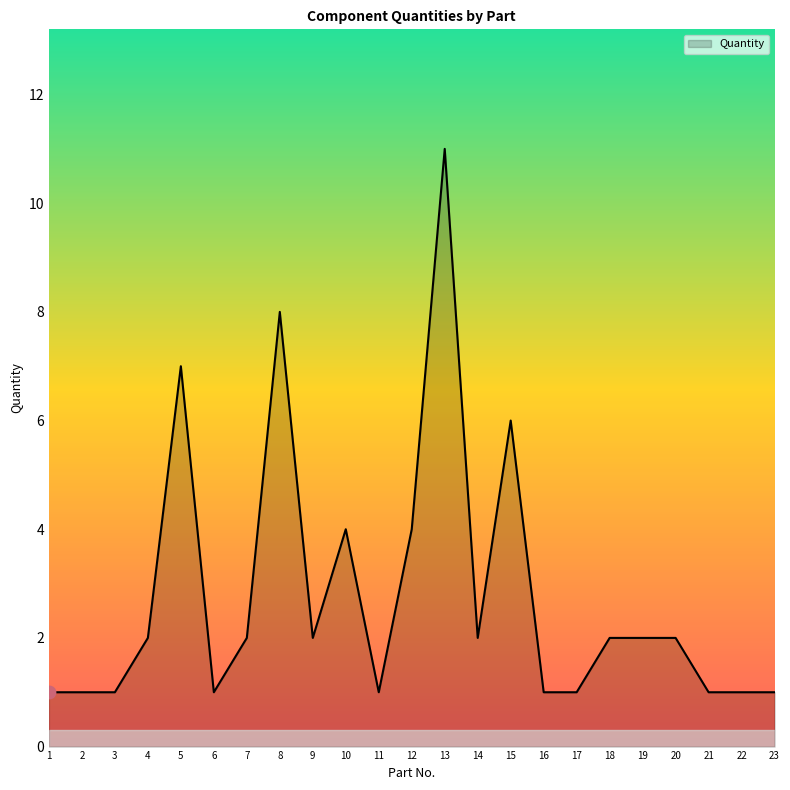

What is the change in value from 5 to 11?

-6